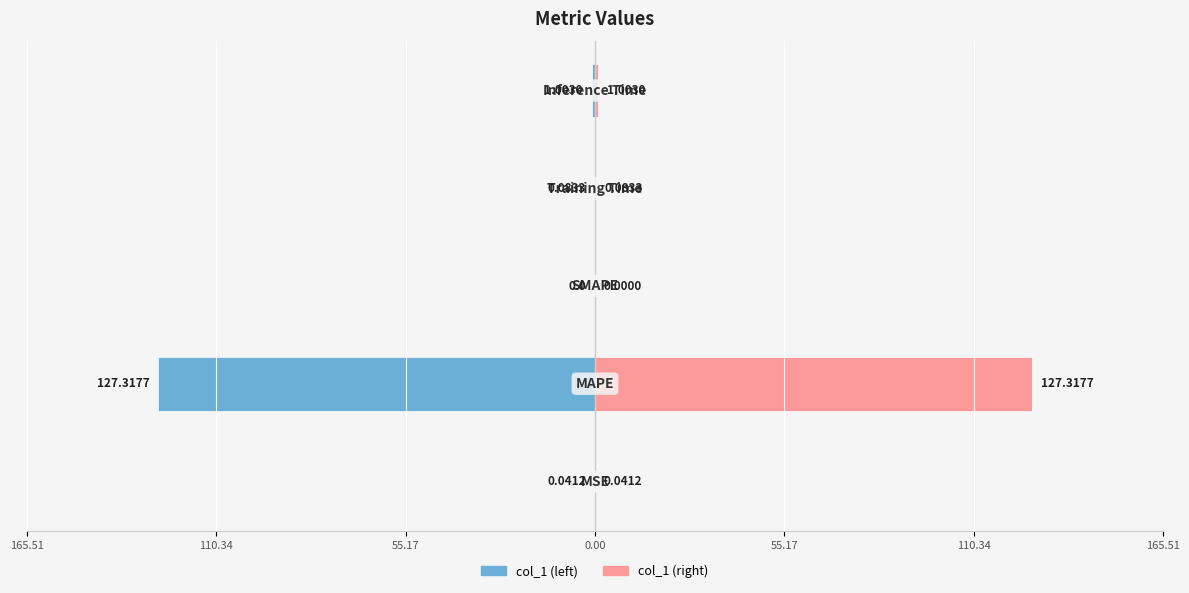

Which series has the largest total across all categories?

col_1 (right)